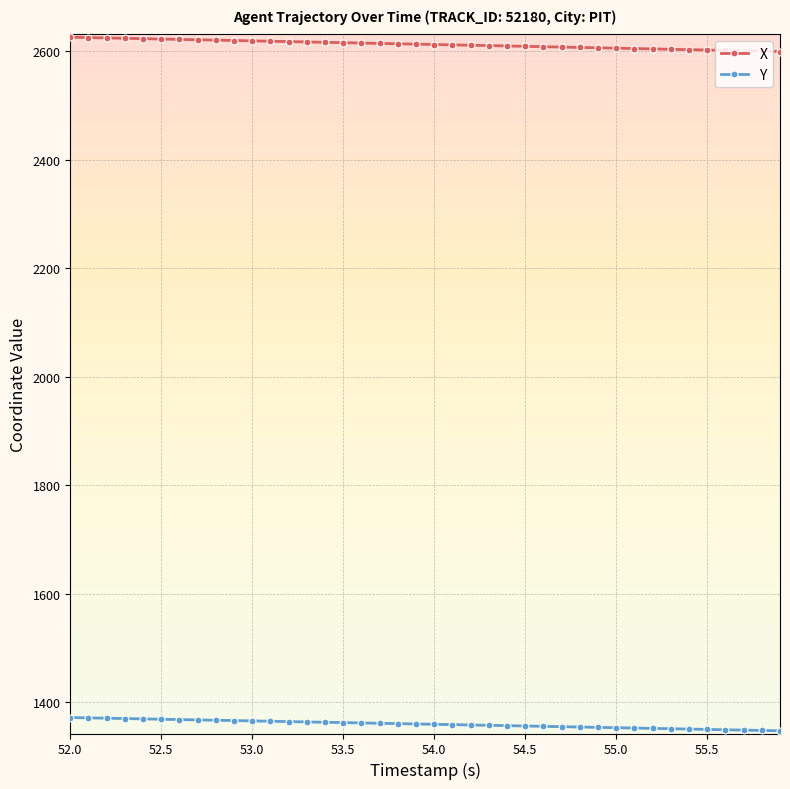

What is the greatest value displayed?

2625.7